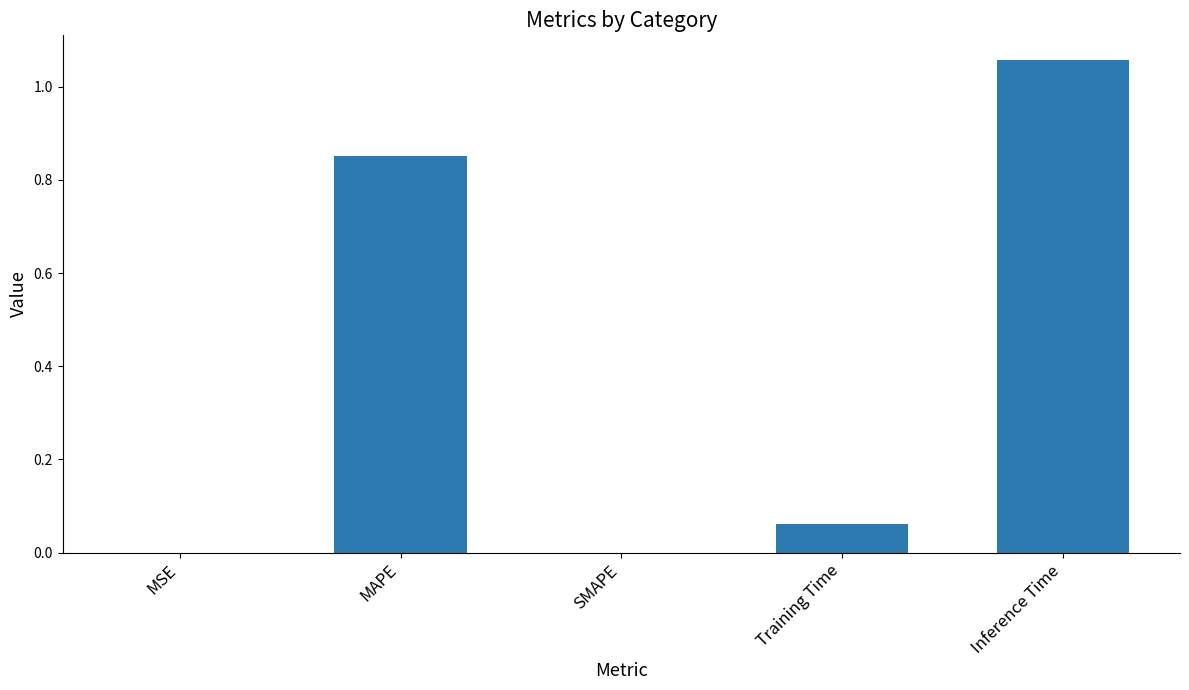

Between MAPE and MSE, which is larger?

MAPE